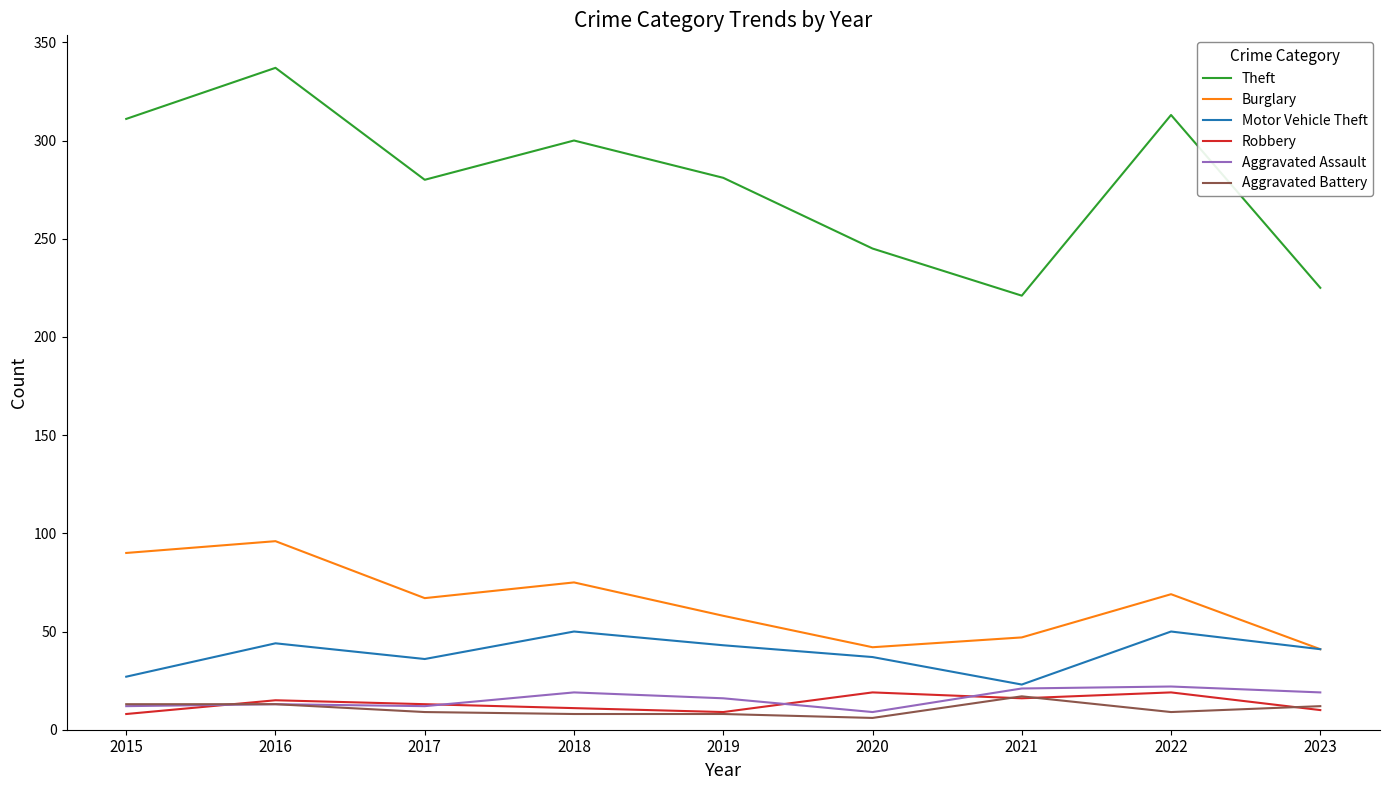

What is the approximate value of Theft at 2017?

280